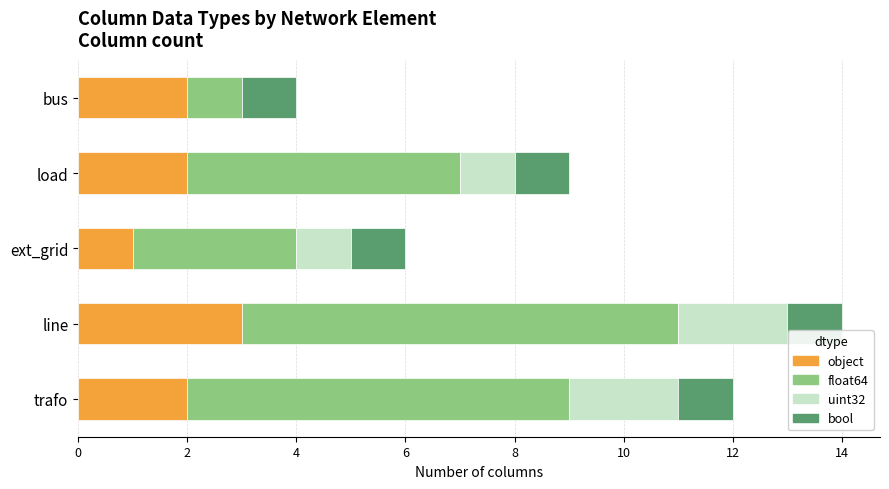

At which category is the sum across all series the highest?

line